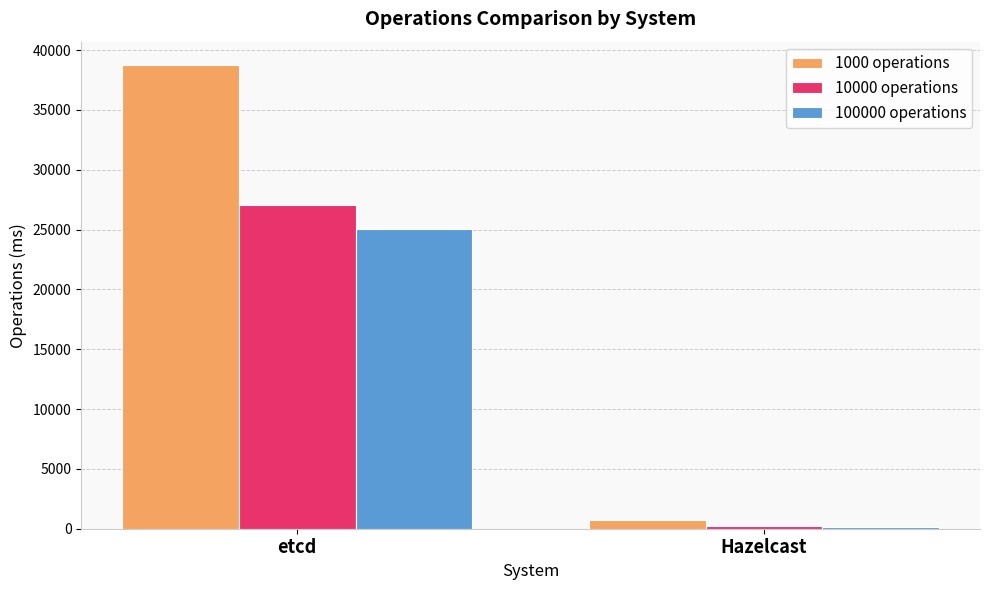

True or false: 100000 operations has a value of 25060.0 at etcd.

True